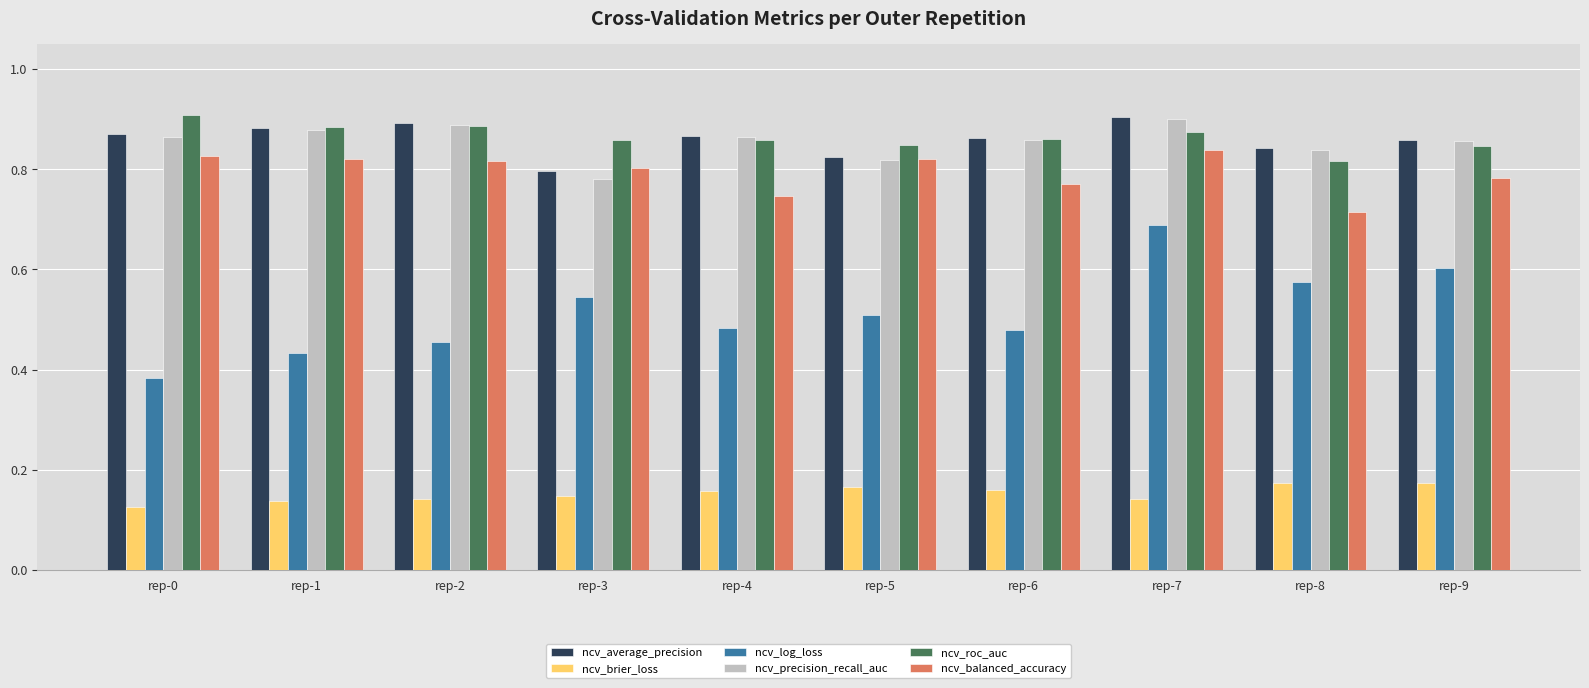

Which series has the largest range (max minus min)?

ncv_log_loss